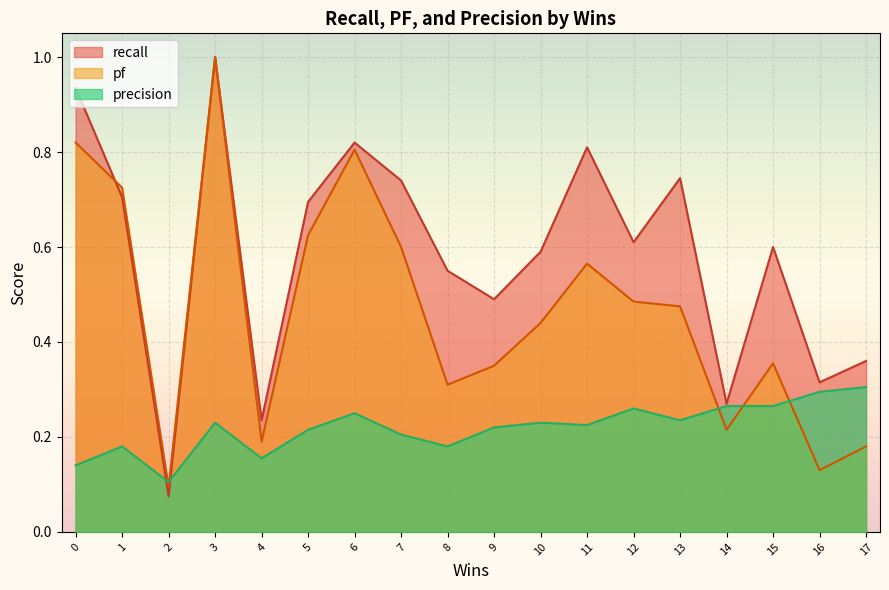

How many lines are shown in the chart?

3